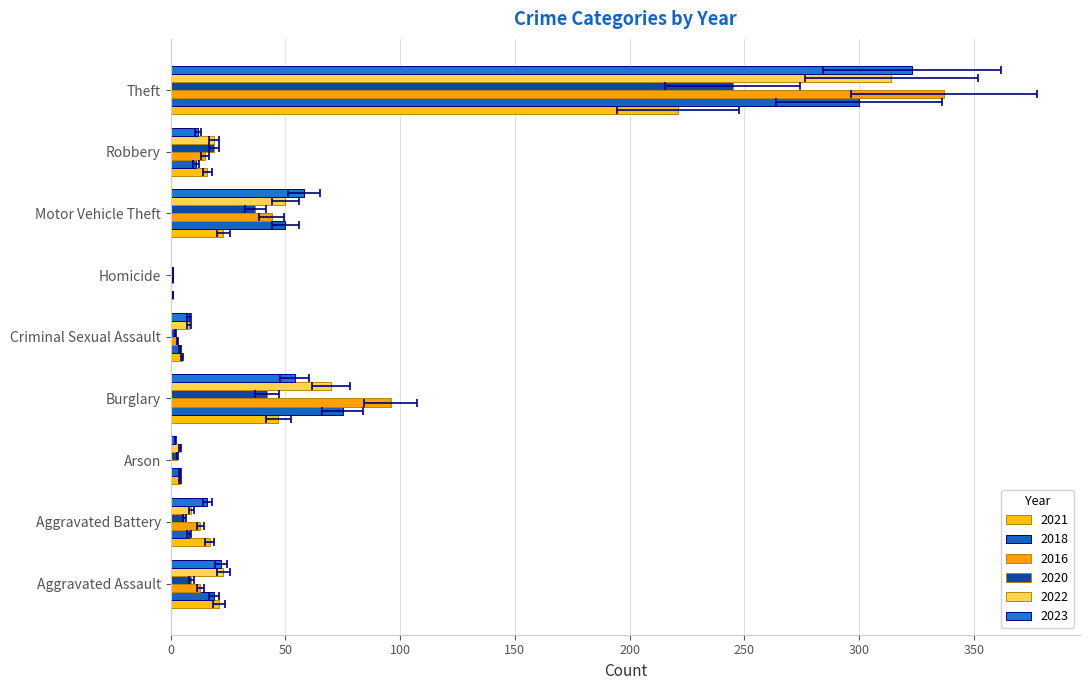

Between Criminal Sexual Assault and Robbery, which is larger?

Robbery